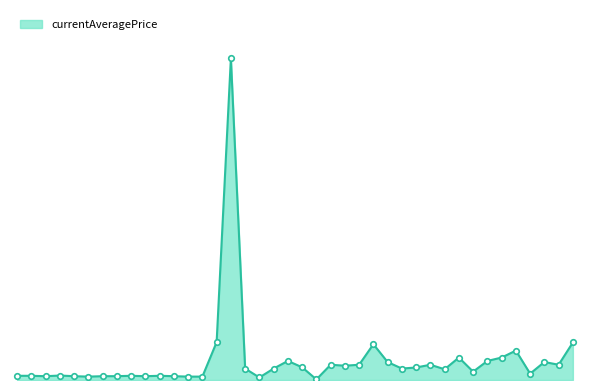

How many interior local valleys (lower than both neighbors) does the data have?

12